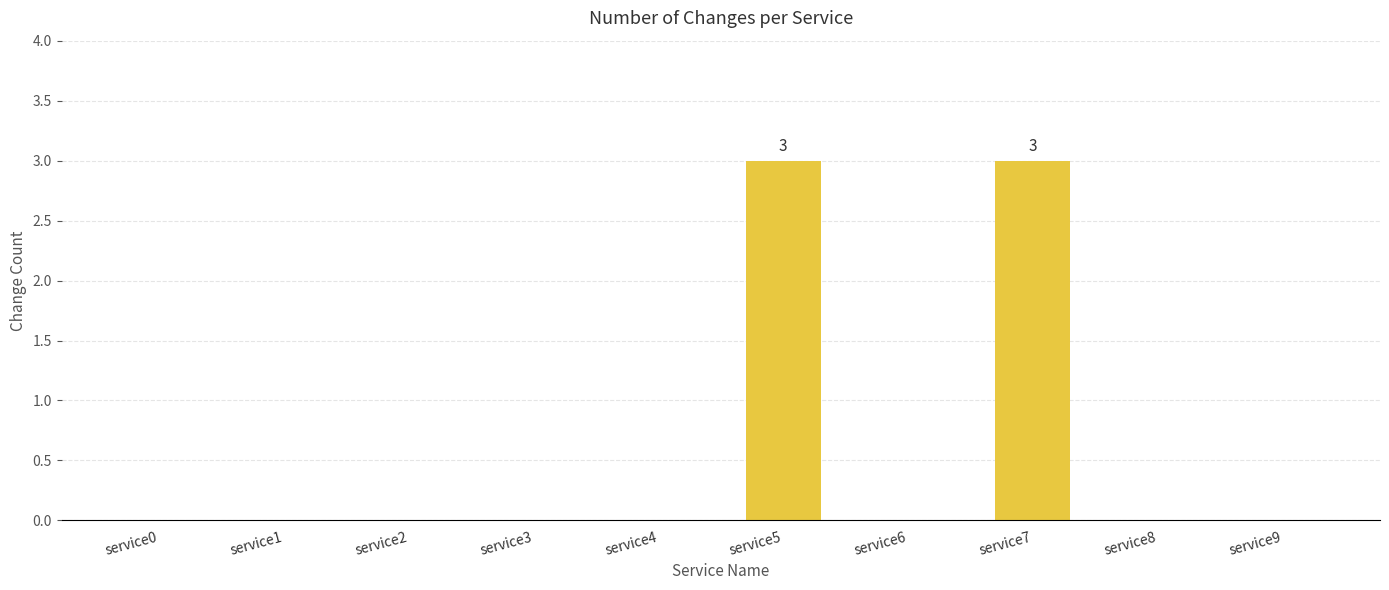

Does the chart contain stacked bars?

No